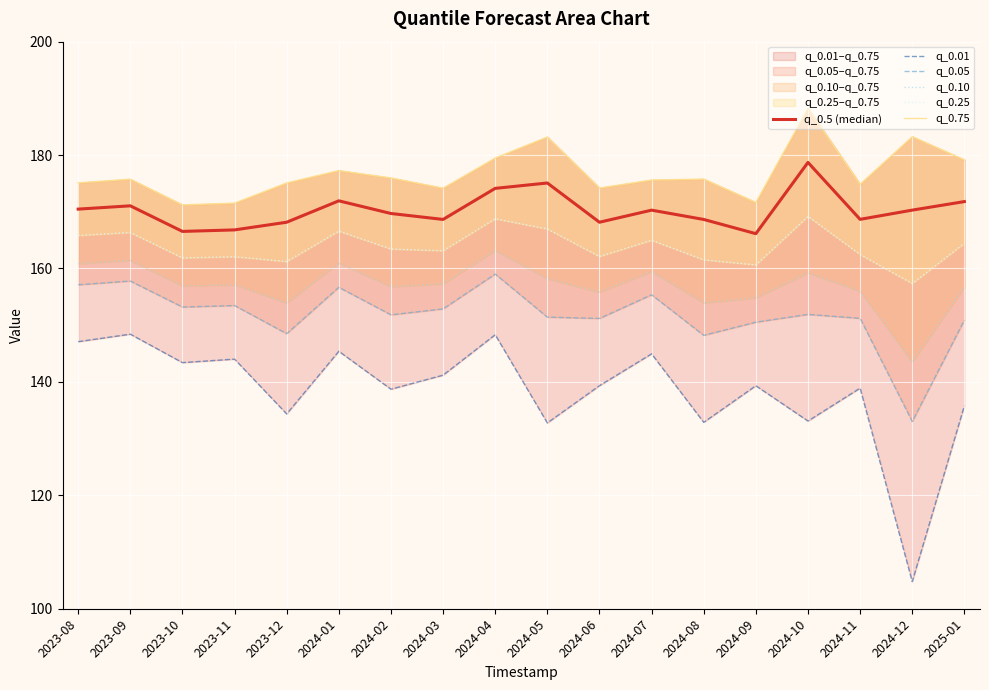

What is the total value across all series at 2024-04?

992.9